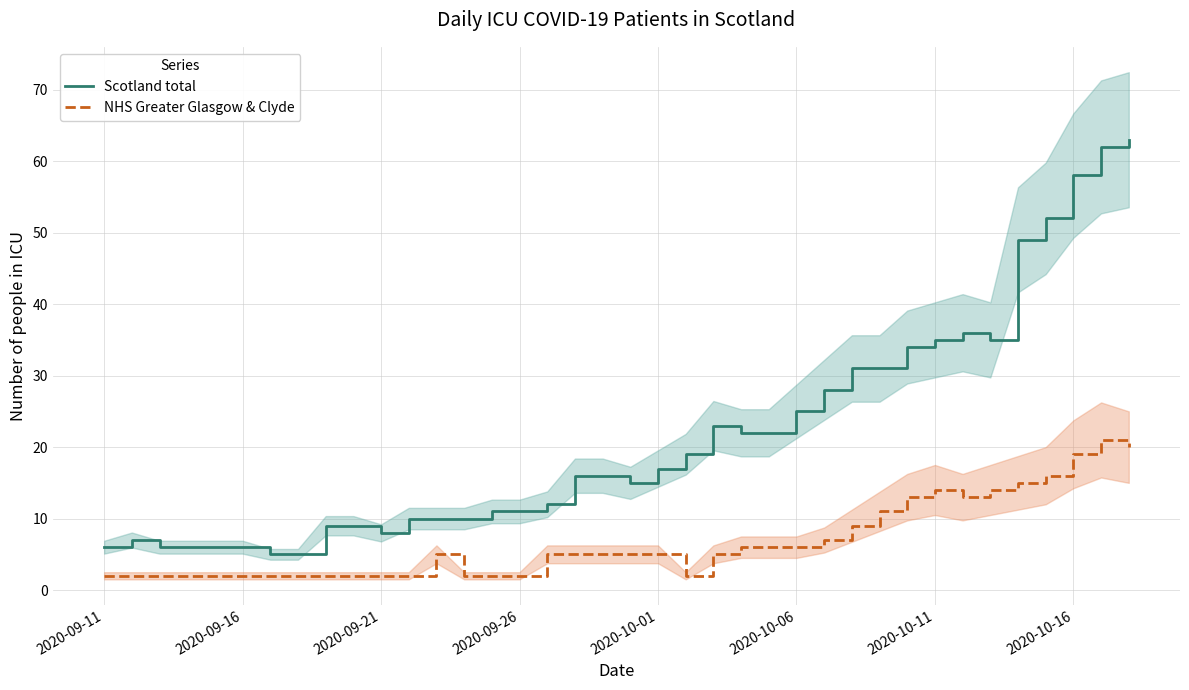

Count the number of data series in this chart.

2